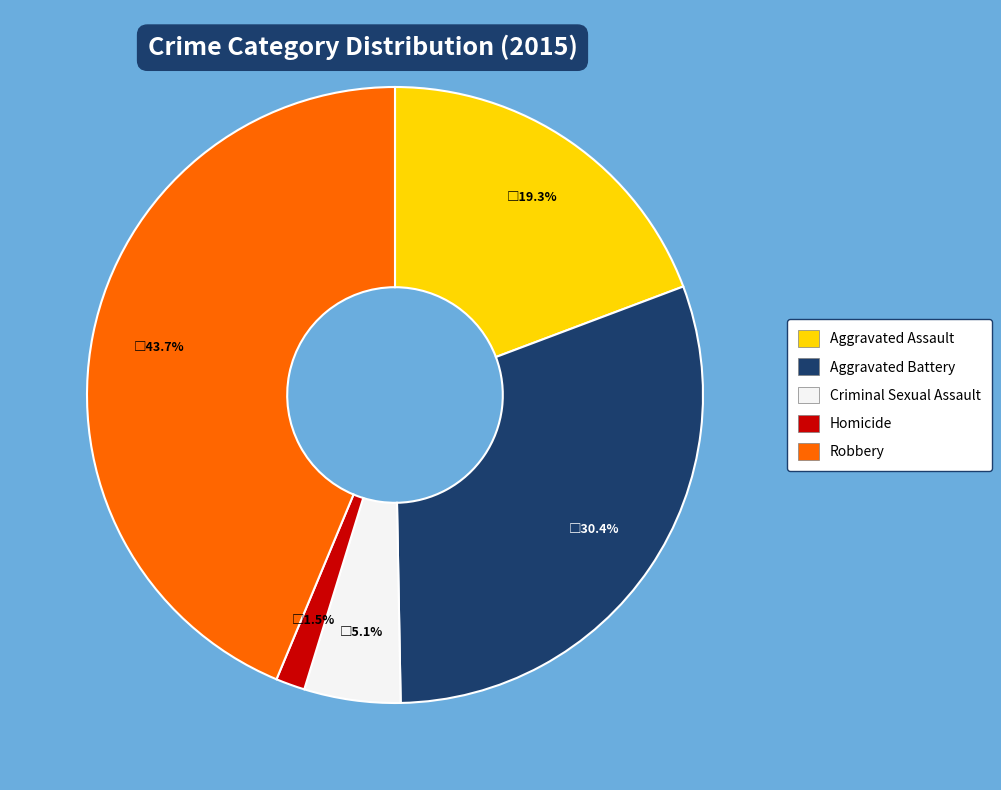

Do Criminal Sexual Assault and Robbery together represent more than half of the pie?

No